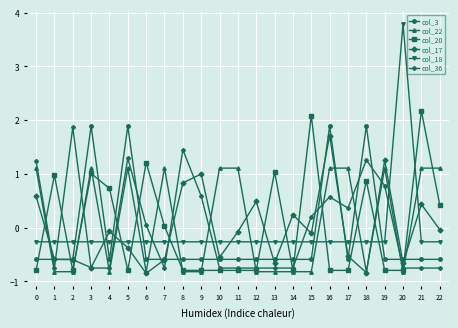

How many negative values does the col_22 series have?

12